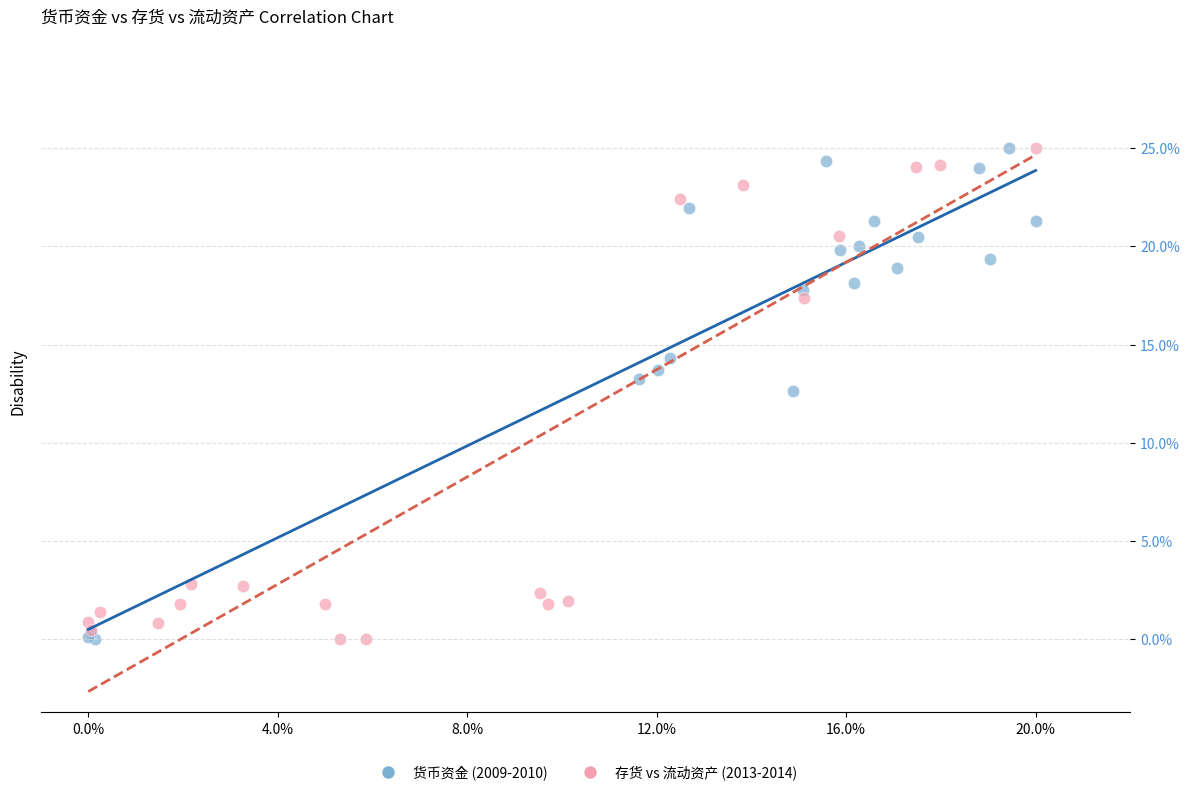

What are all the series names shown in the legend?

货币资金 (2009-2010), 存货 vs 流动资产 (2013-2014)